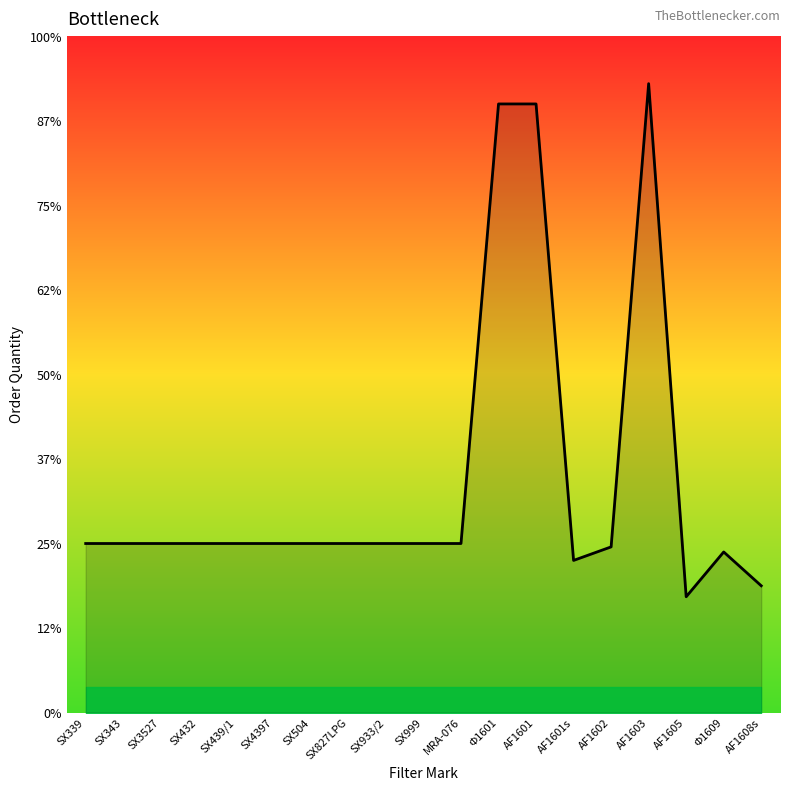

Rank the categories by value from highest to lowest.

AF1603, Ф1601, AF1601, SX339, SX343, SX3527, SX432, SX439/1, SX4397, SX504, SX827LPG, SX933/2, SX999, MRA-076, AF1602, Ф1609, AF1601s, AF1608s, AF1605